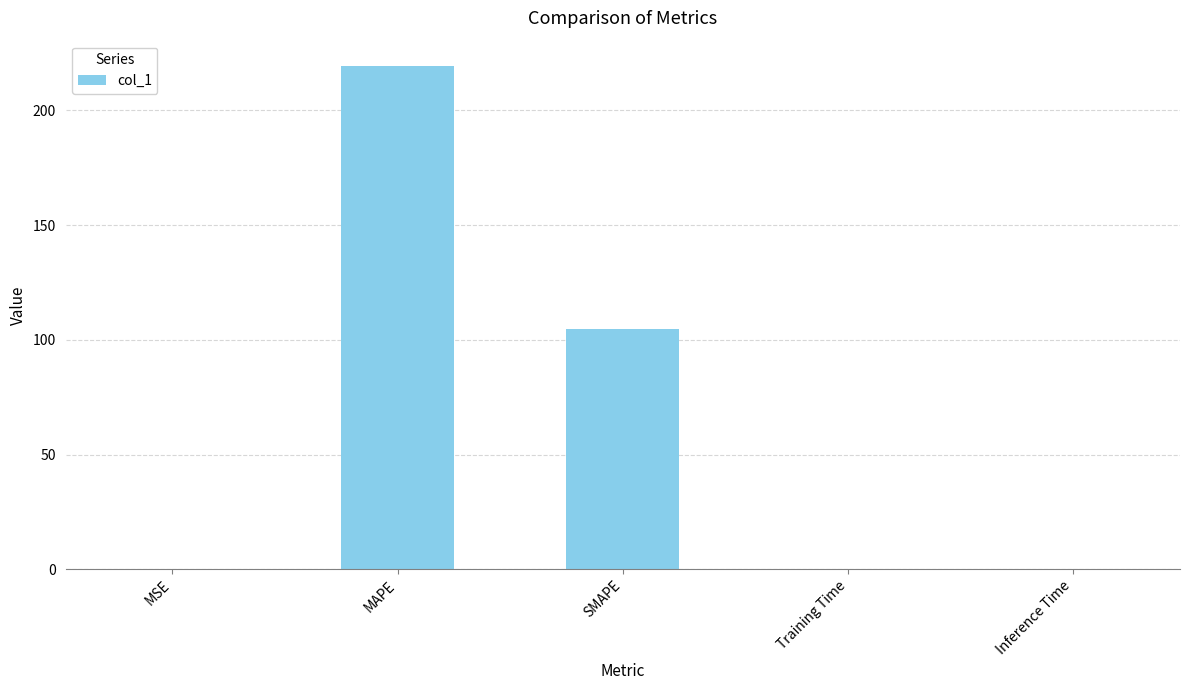

The value at MAPE is 219.5. True or false?

True